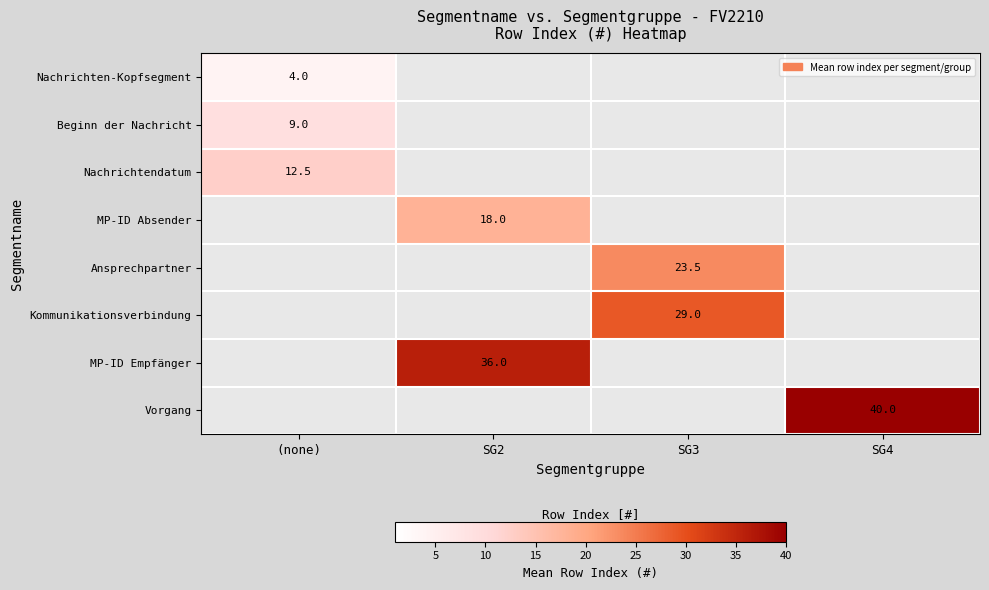

Is the value of Kommunikationsverbindung at (none) greater than the value of Nachrichten-Kopfsegment at SG4?

No